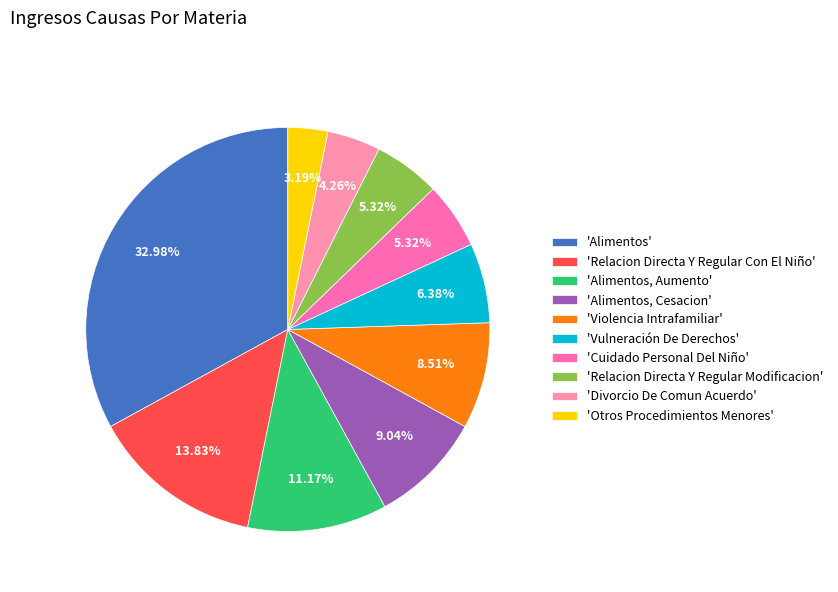

What is the smallest slice in the pie chart?

'Otros Procedimientos Menores'